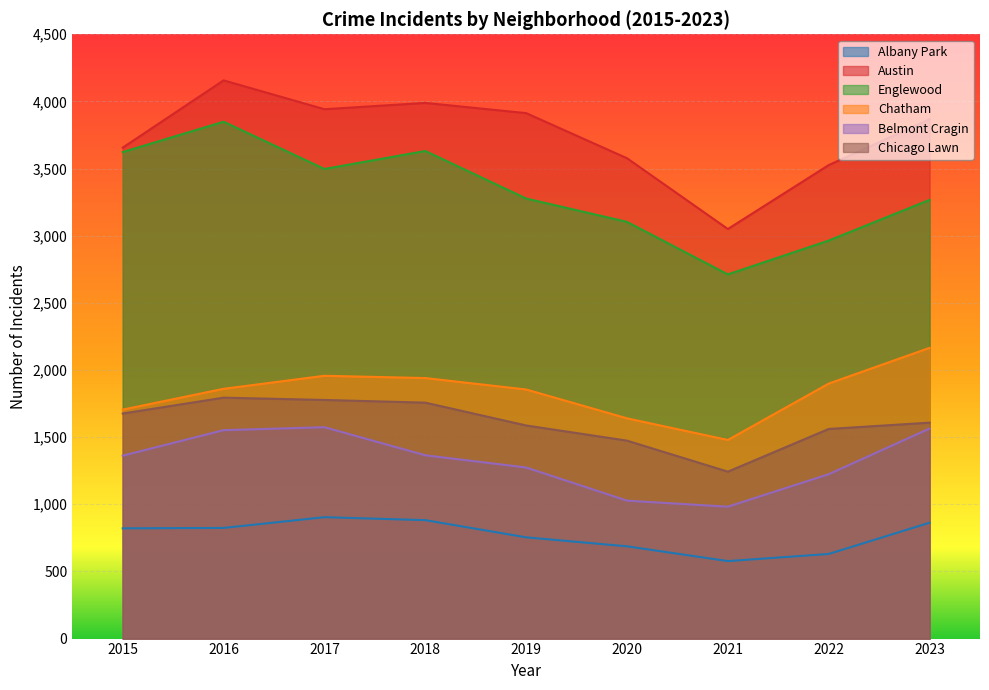

Which series has the widest spread of values?

Englewood